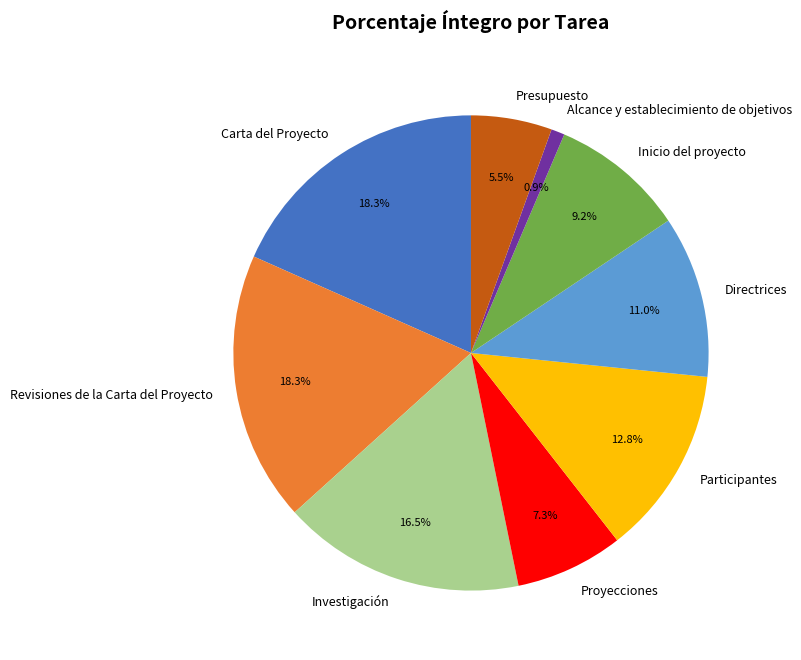

What percentage is the Participantes slice, to the nearest percent?

13%